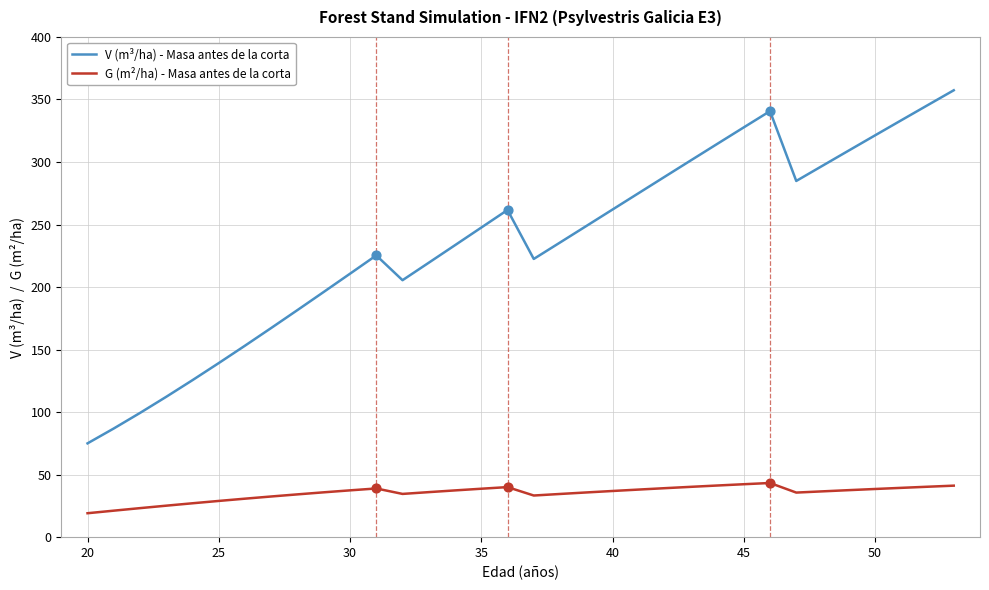

Which series has the largest total across all categories?

V (m³/ha) - Masa antes de la corta